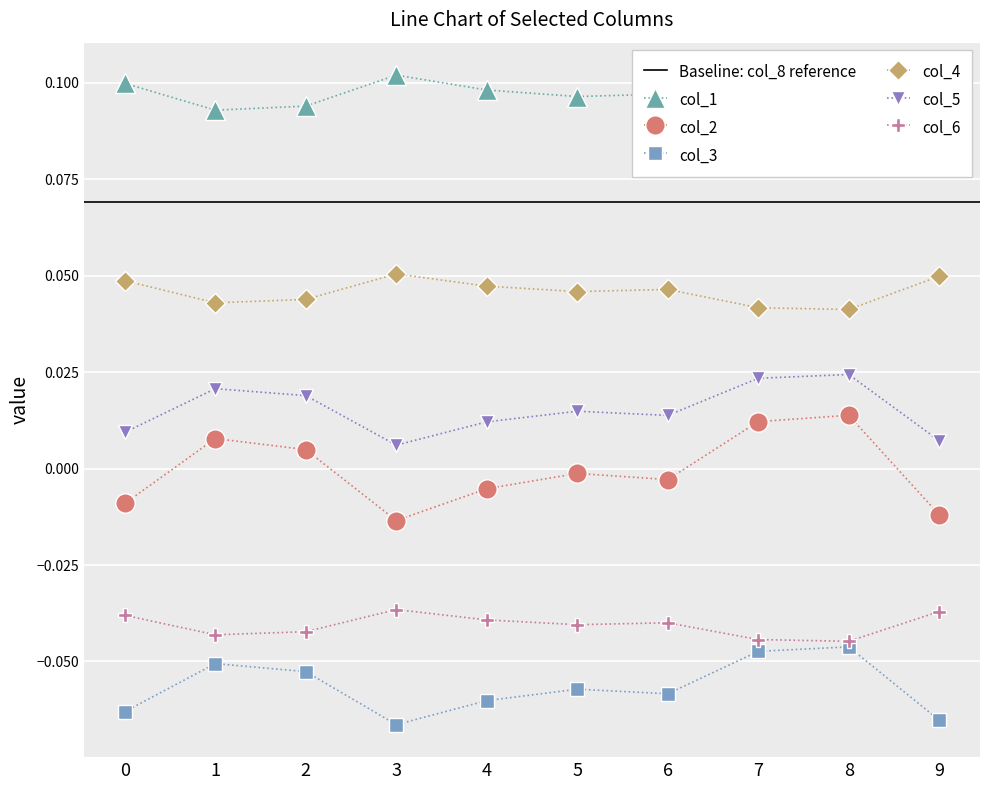

How many interior local peaks does the col_5 series have?

3